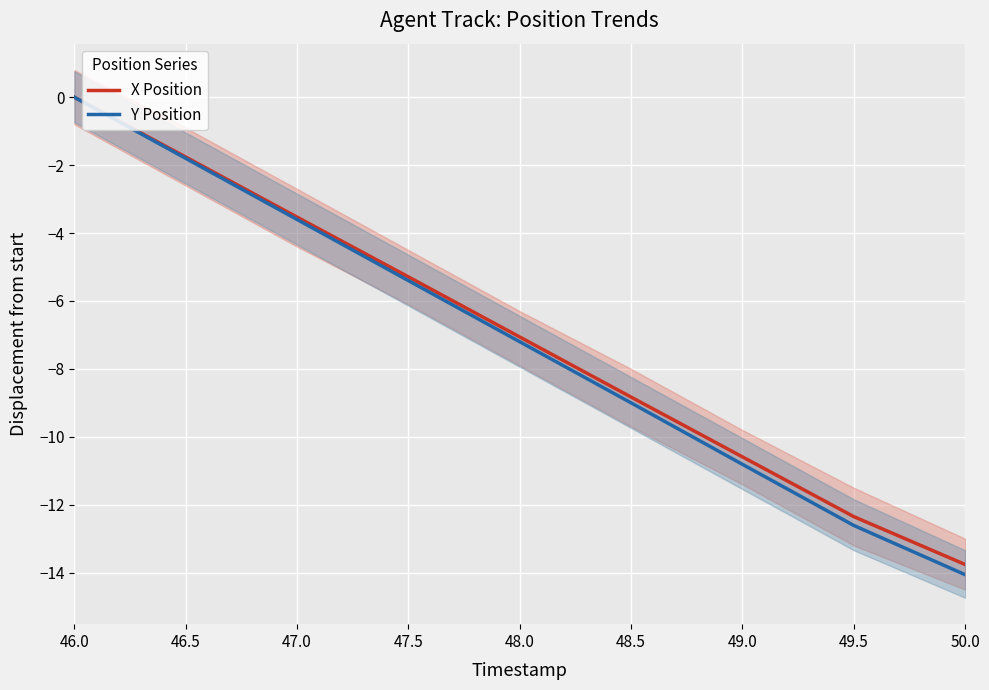

Reading left to right, list all the values displayed in this chart.

X Position: 46.0=0.0	46.5=-1.8	47.0=-3.5	47.5=-5.3	48.0=-7.1	48.5=-8.8	49.0=-10.6	49.5=-12.3	50.0=-13.8
Y Position: 46.0=0.0	46.5=-1.8	47.0=-3.6	47.5=-5.4	48.0=-7.2	48.5=-9.0	49.0=-10.8	49.5=-12.6	50.0=-14.1